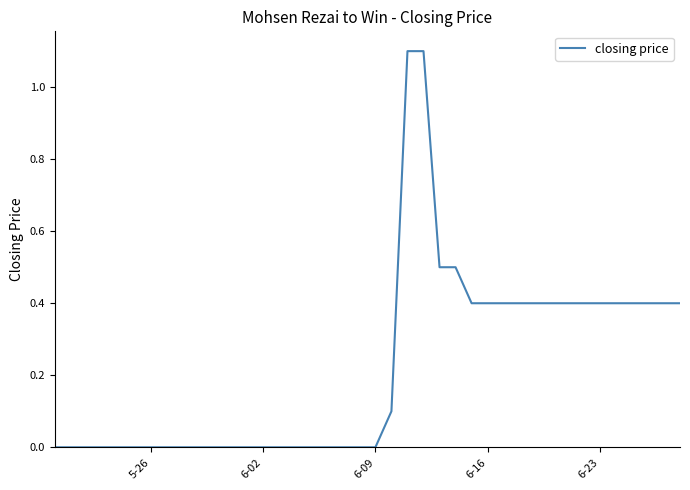

Does the chart display data point markers on the line(s)?

No